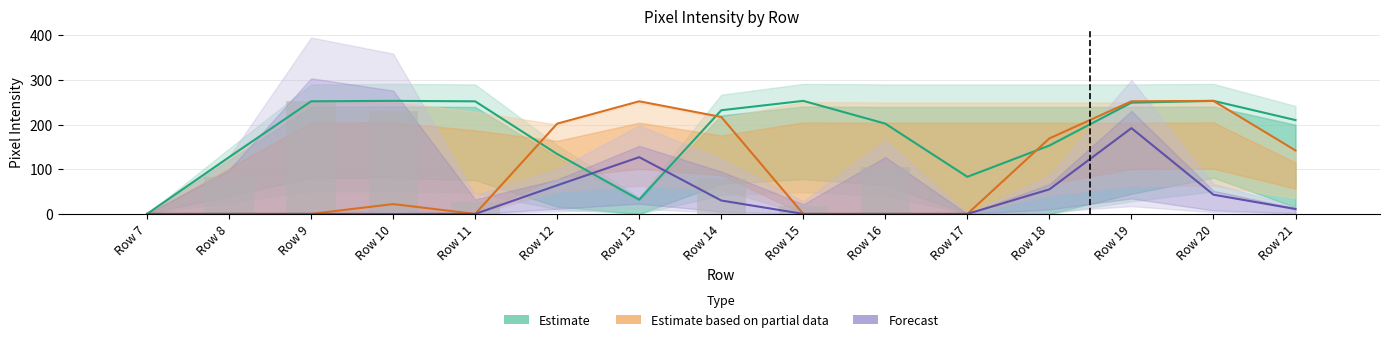

Which series has the widest spread of values?

Estimate